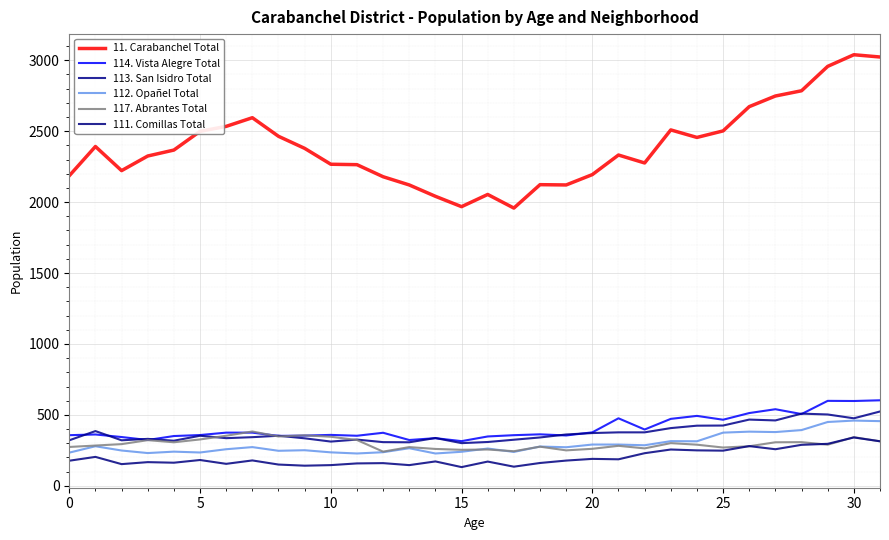

How many values in the 113. San Isidro Total series are below 353?

16